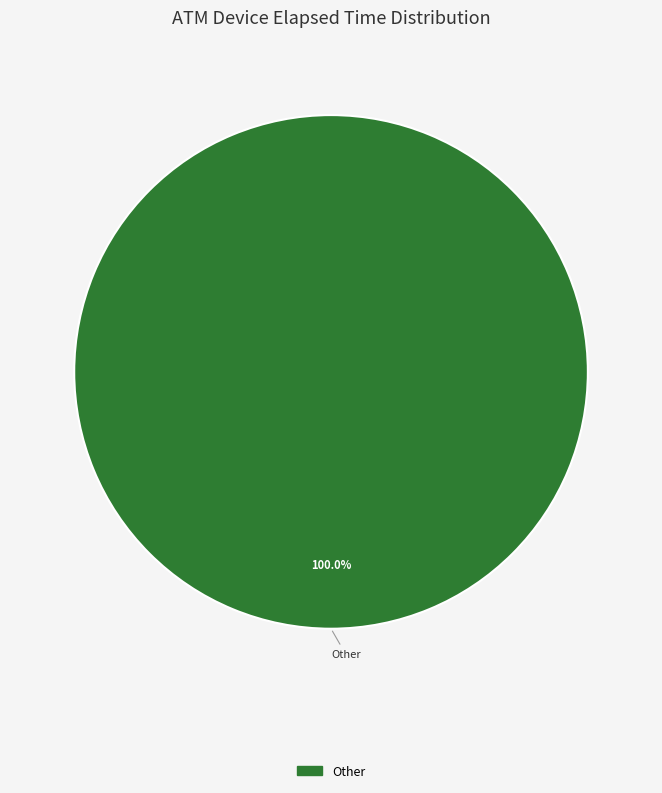

Rank the categories by value from highest to lowest.

Other